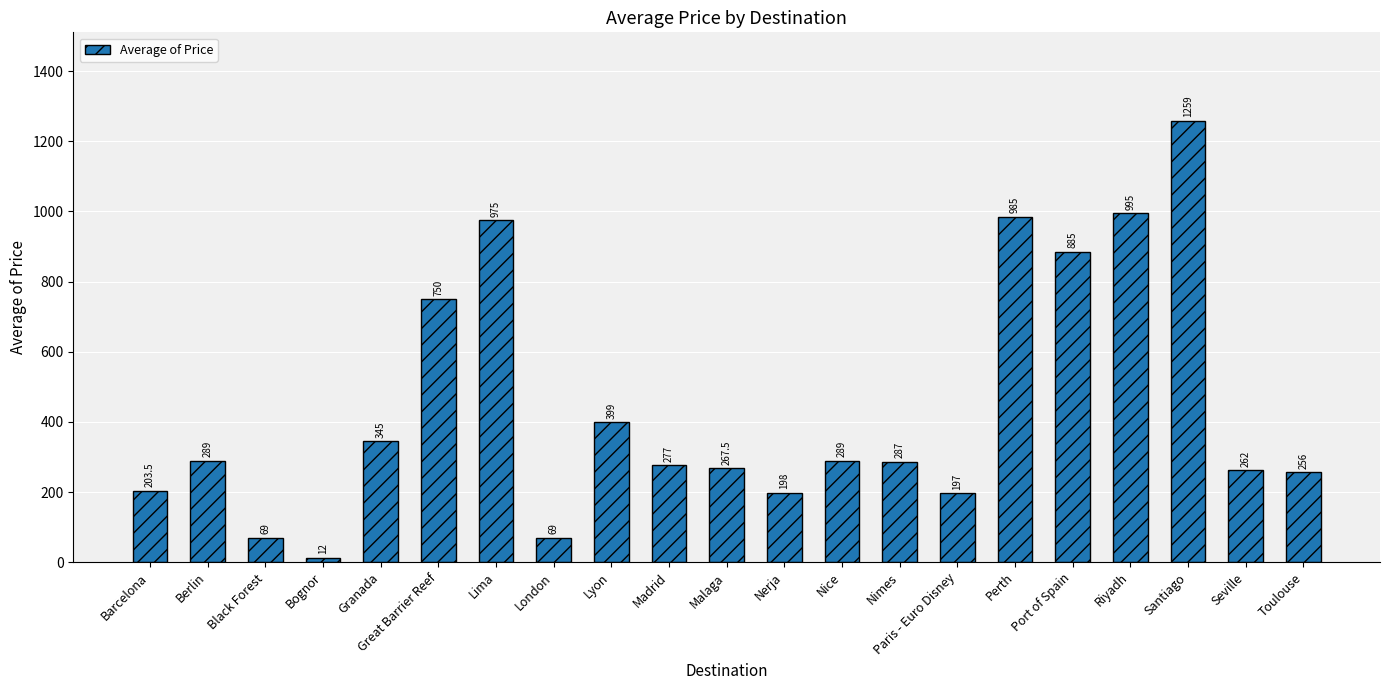

At which category does the chart reach its minimum across all series?

Bognor